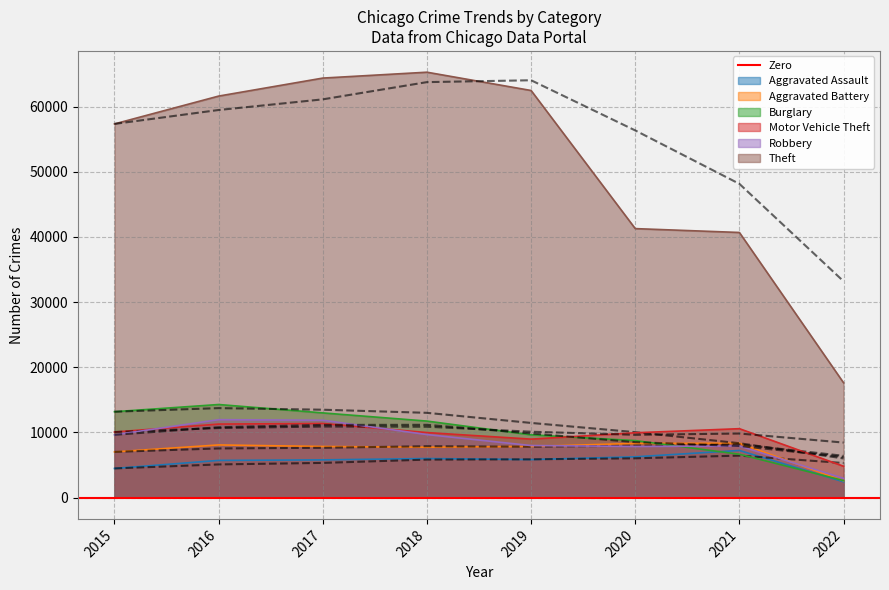

How many categories are shown in the chart?

8